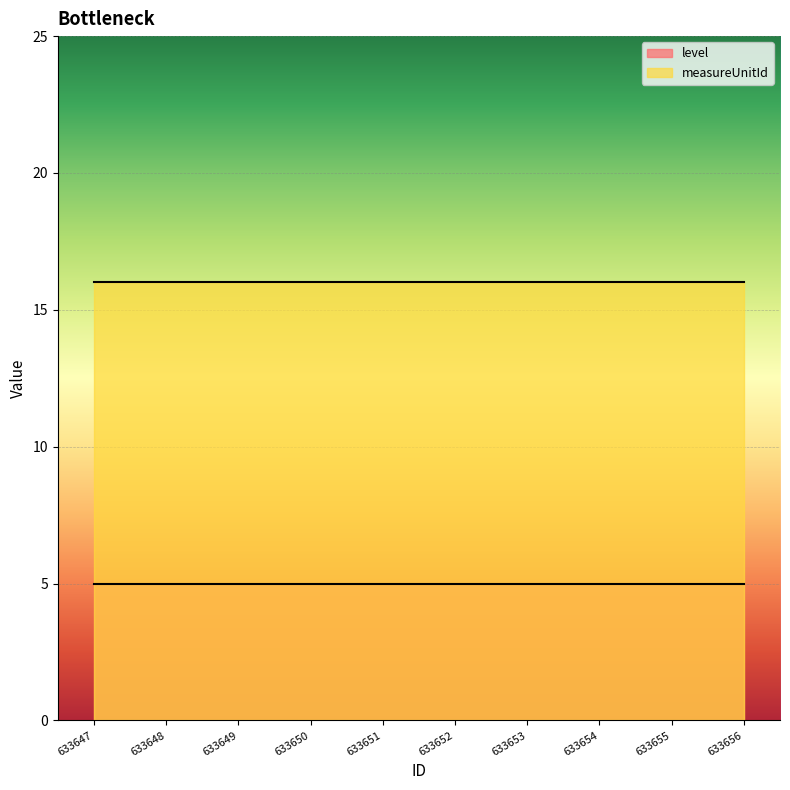

At which label is level closest to 5?

633647